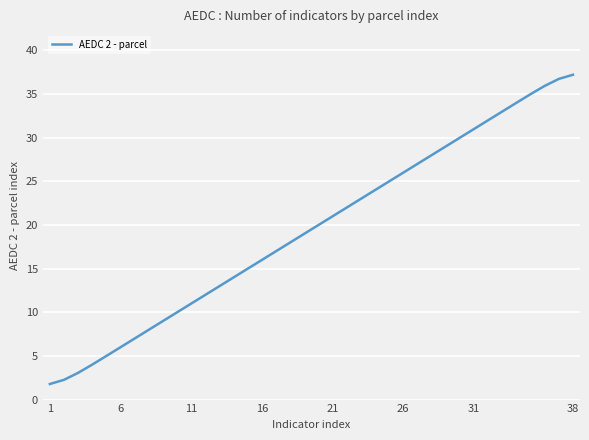

What is the difference between the maximum and minimum values?

35.4